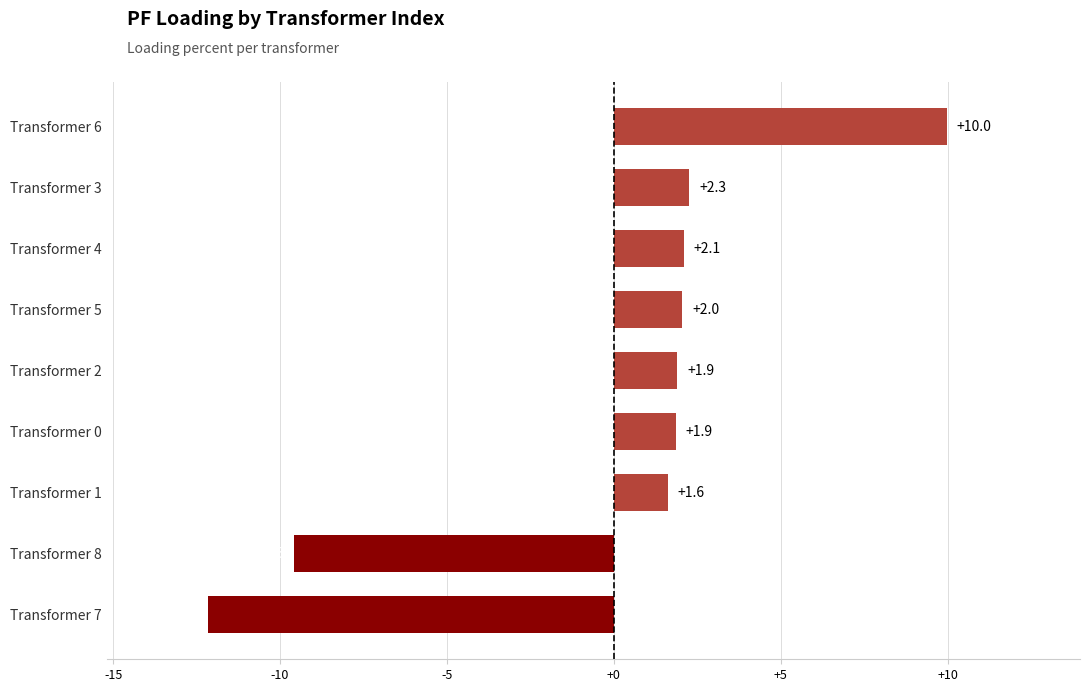

How many bars are there in total?

9